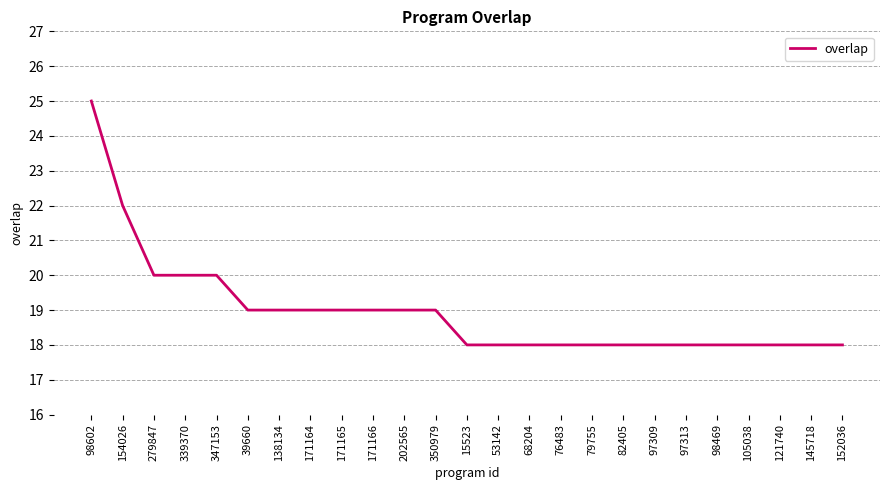

What position from the right is 79755?

9